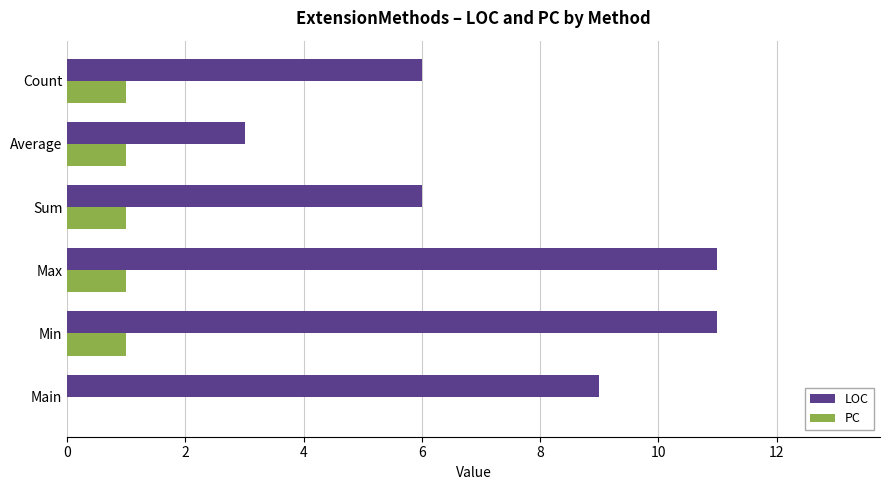

How many values in PC are above zero?

5